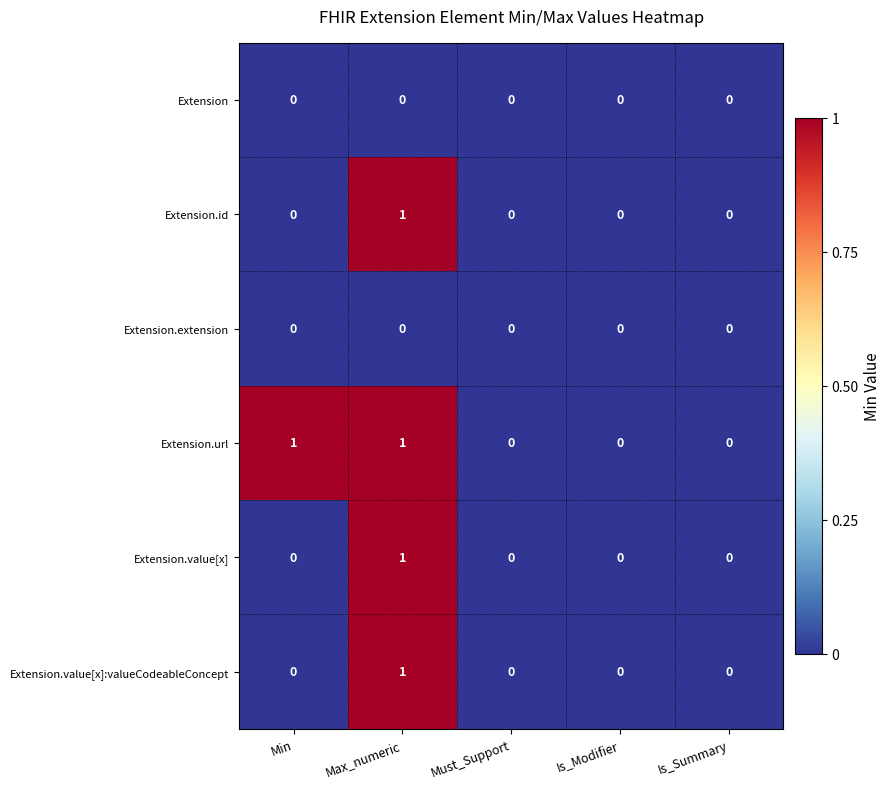

What is the total value across all series at Min?

1